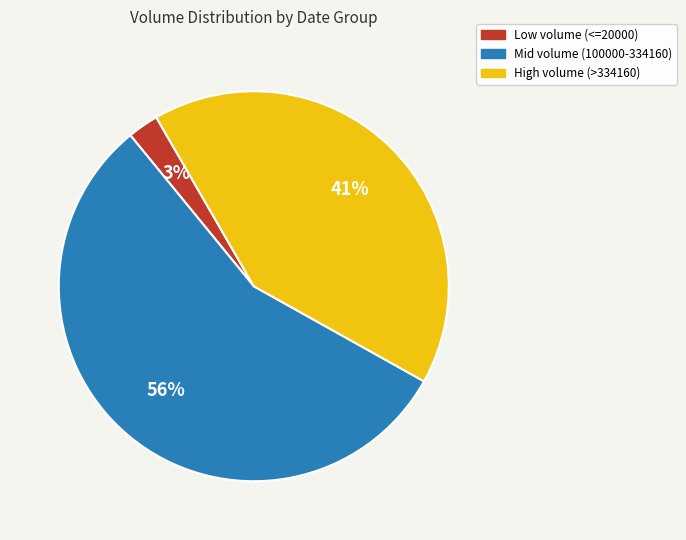

To the nearest percent, what is the average slice percentage?

33%